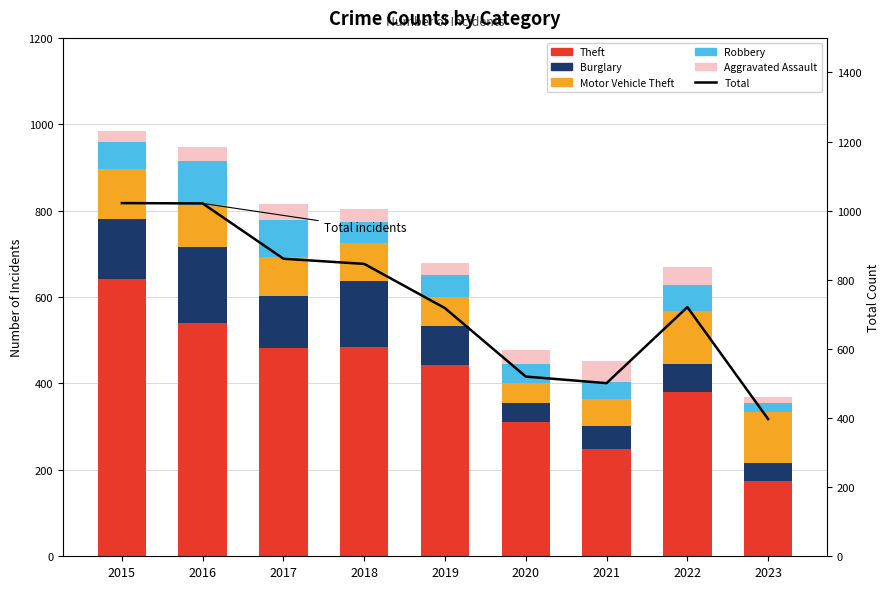

What are all the series names shown in the legend?

Theft, Burglary, Motor Vehicle Theft, Robbery, Aggravated Assault, Total